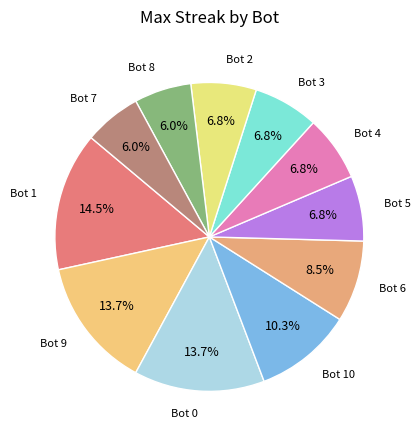

Does any single category account for the majority?

No